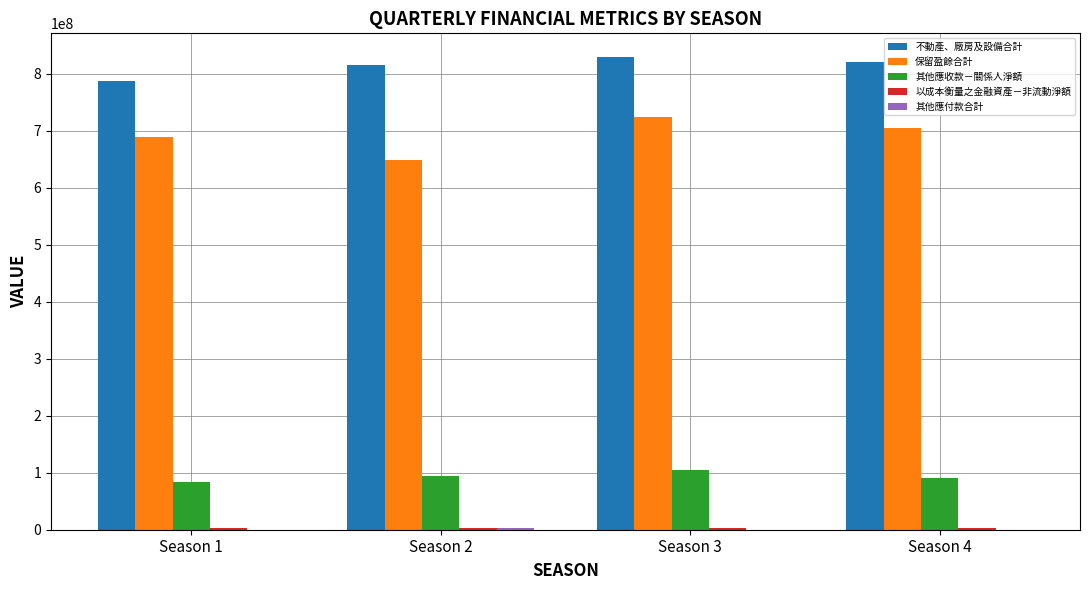

How many data points in 保留盈餘合計 are above 705666467?

2